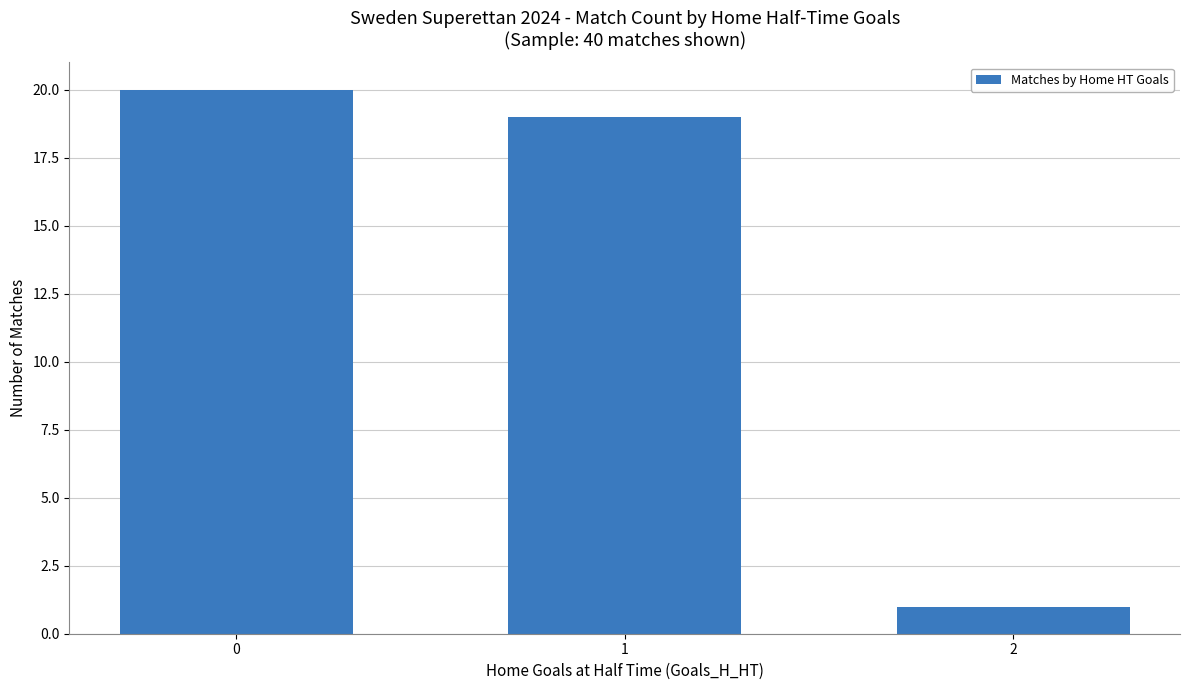

What is the difference between the second highest and minimum values?

18